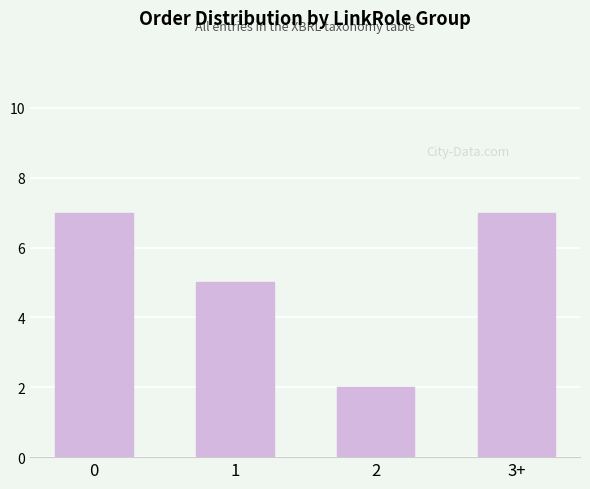

The chart shows a value of 3 at 2. True or false?

False